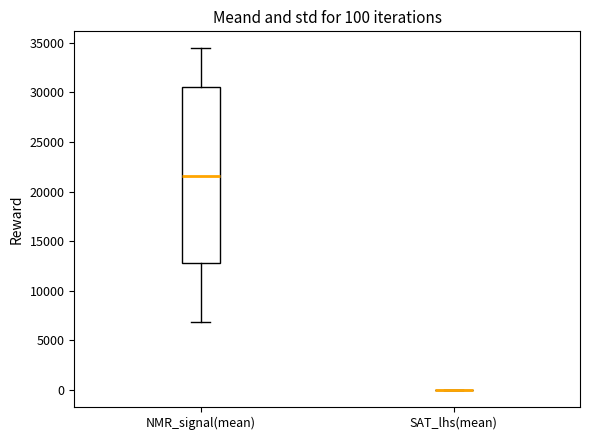

Which box is the tallest, from its lower edge to its upper edge?

NMR_signal(mean)